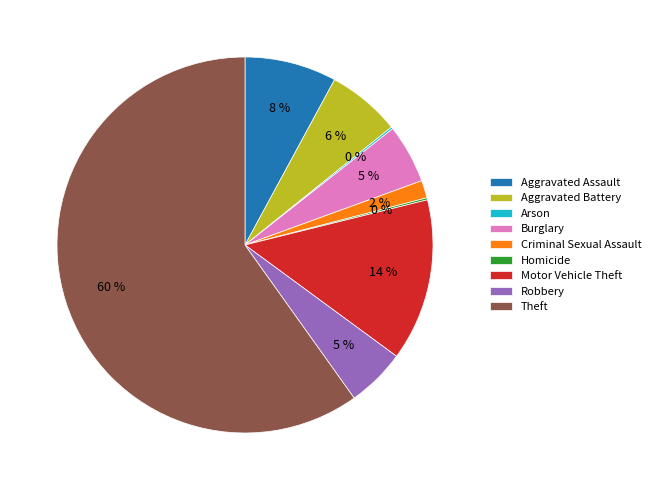

Is Theft the majority of the pie?

Yes